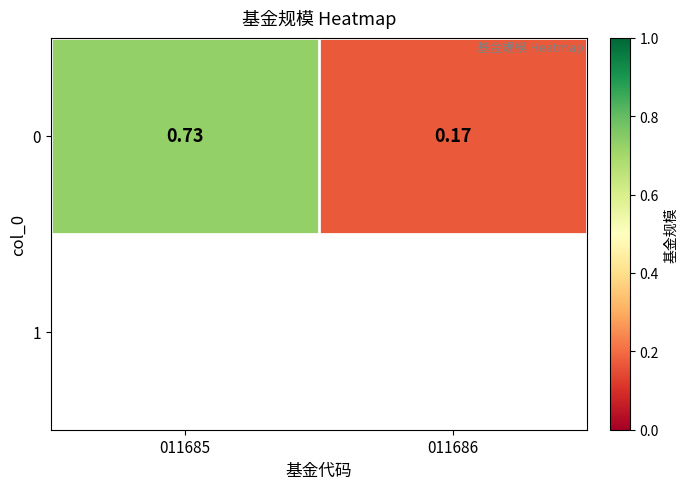

What is the minimum value shown in the chart?

0.2